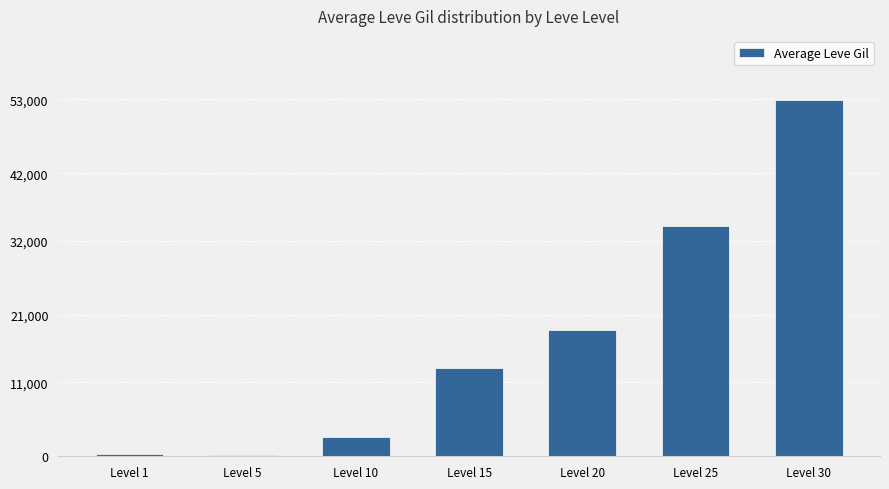

What is the change in value from Level 20 to Level 25?

+15491.7